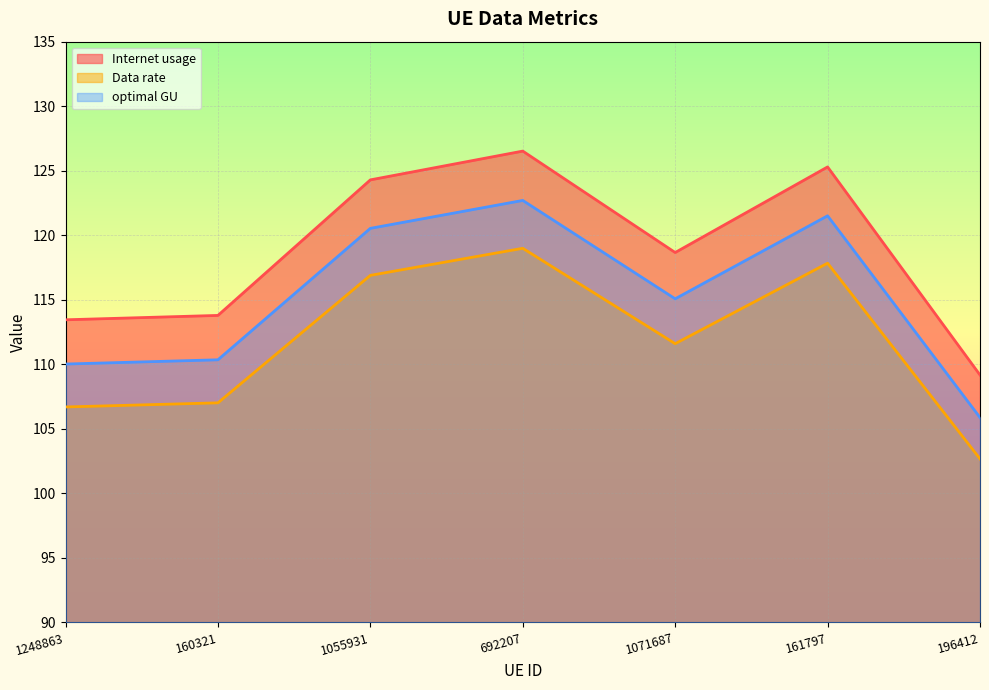

The value of Data rate at 161797 is 117.8. True or false?

True